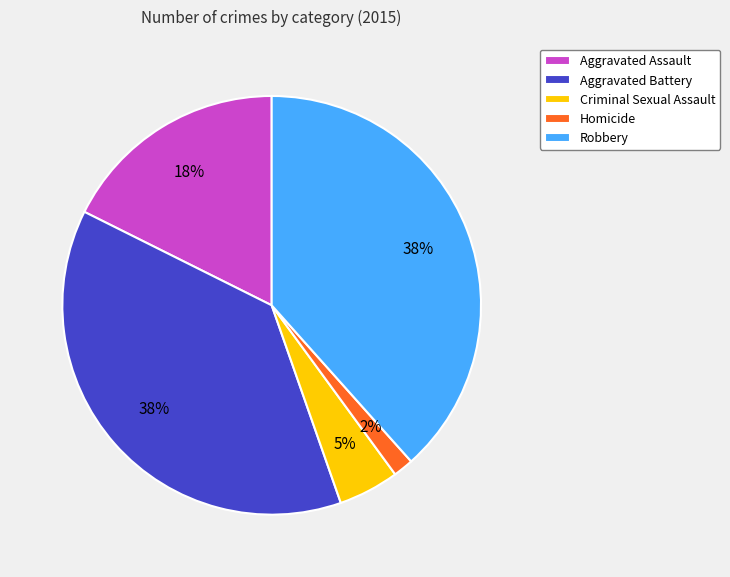

What is the ratio of the value at Aggravated Assault to the value at Aggravated Battery?

0.5